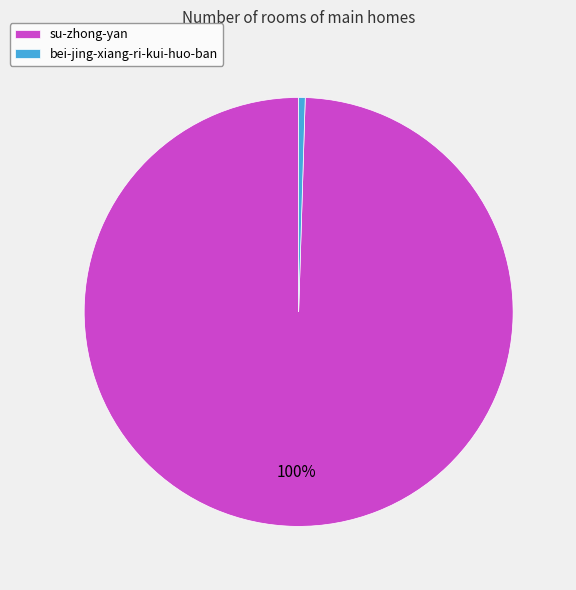

How many segments does this pie chart have?

2